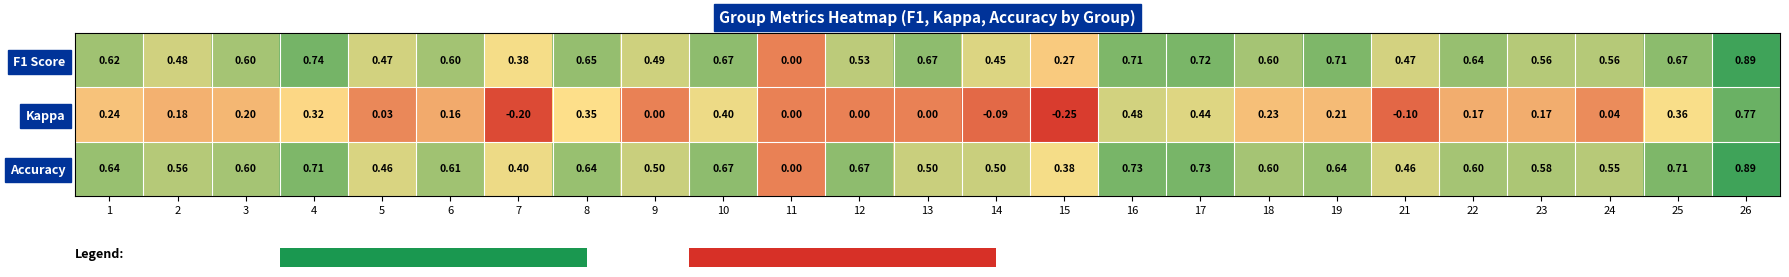

Which series has the largest total across all categories?

Accuracy